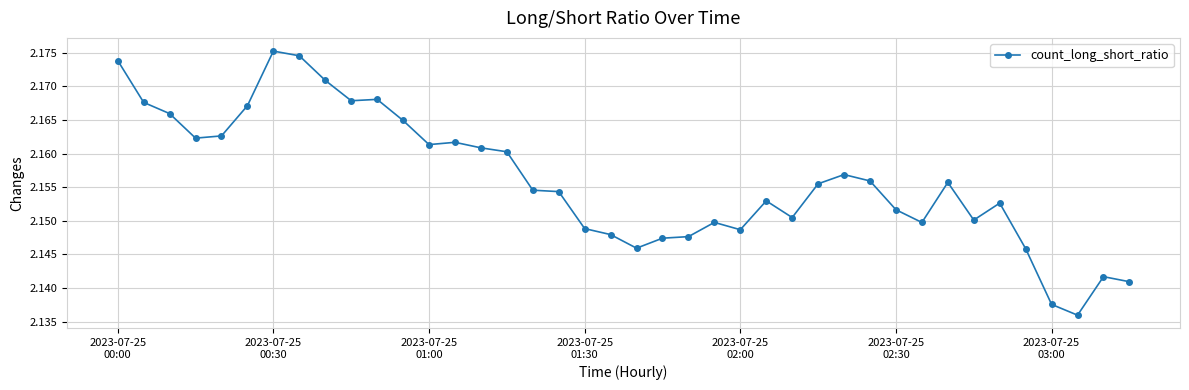

Count the number of data series in this chart.

1